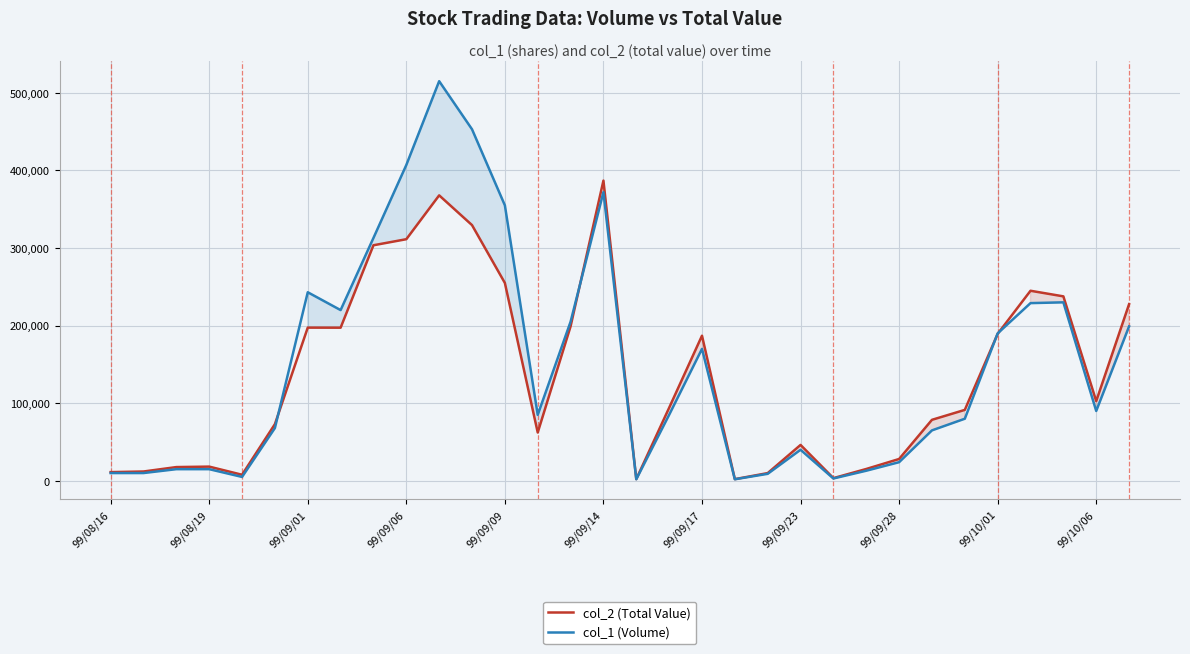

What is the greatest value displayed?

515000